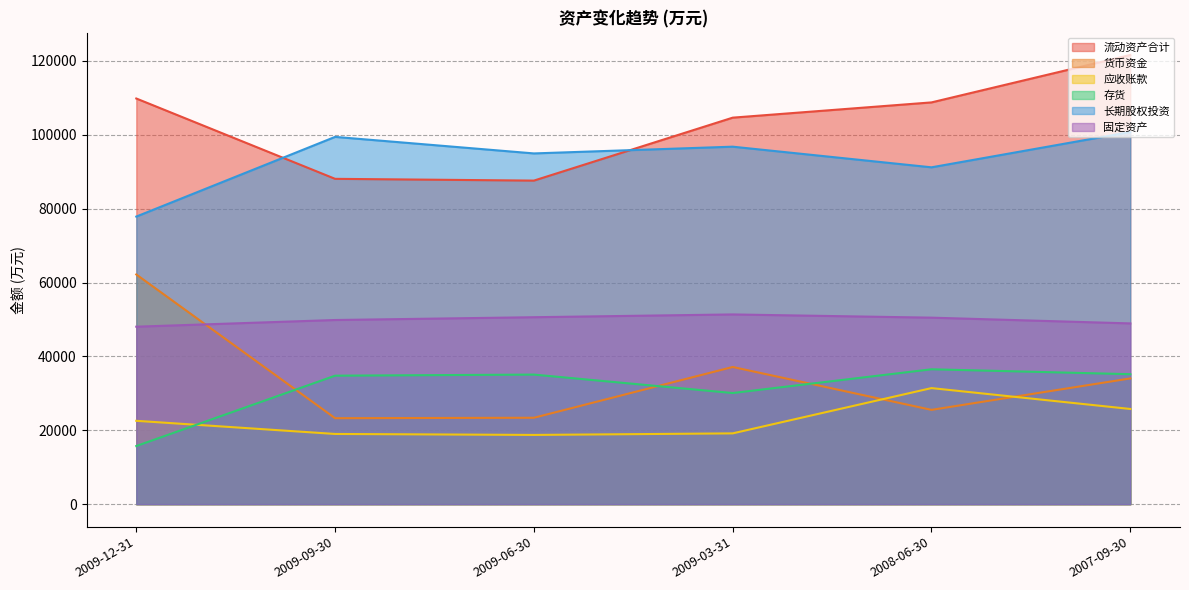

Where is the first local maximum for 固定资产?

2009-03-31